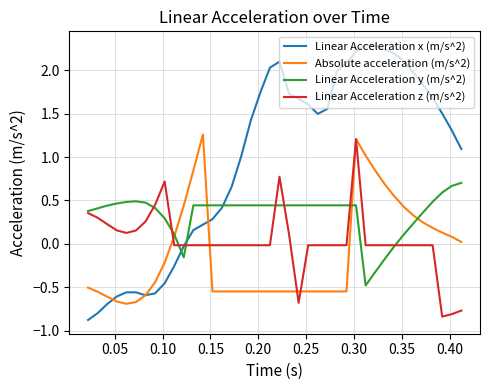

Which series has the largest total across all categories?

Linear Acceleration x (m/s^2)